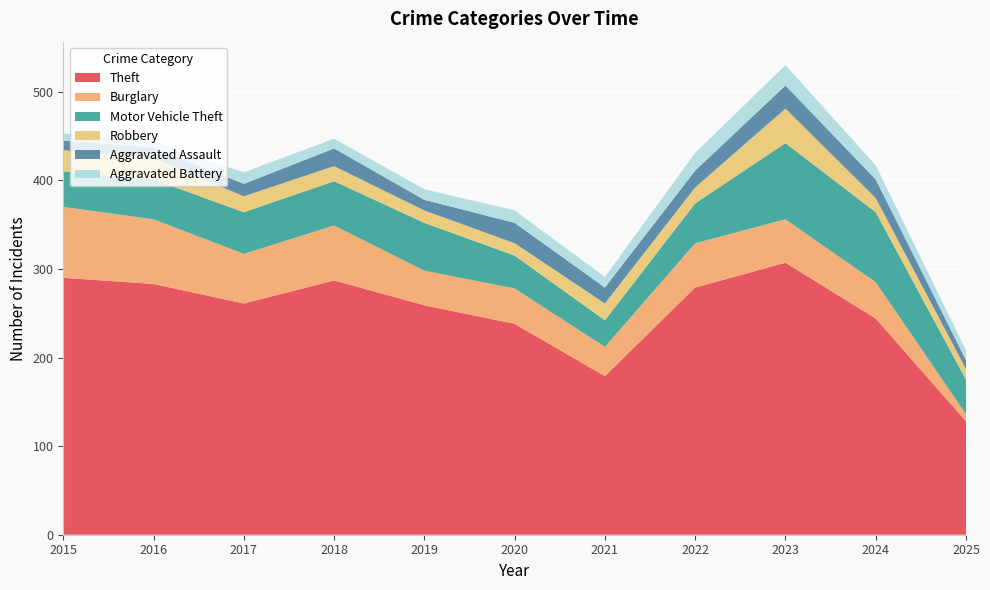

Reading right to left, what are all the values shown in this chart?

Theft: 2025=128	2024=244	2023=307	2022=279	2021=179	2020=238	2019=259	2018=287	2017=261	2016=283	2015=290
Burglary: 2025=8	2024=41	2023=49	2022=50	2021=33	2020=40	2019=39	2018=62	2017=56	2016=73	2015=80
Motor Vehicle Theft: 2025=39	2024=79	2023=86	2022=45	2021=30	2020=37	2019=54	2018=50	2017=47	2016=45	2015=40
Robbery: 2025=12	2024=16	2023=39	2022=18	2021=19	2020=14	2019=14	2018=17	2017=18	2016=24	2015=24
Aggravated Assault: 2025=10	2024=21	2023=26	2022=19	2021=18	2020=23	2019=12	2018=20	2017=14	2016=12	2015=11
Aggravated Battery: 2025=11	2024=16	2023=23	2022=20	2021=12	2020=14	2019=12	2018=11	2017=13	2016=6	2015=8